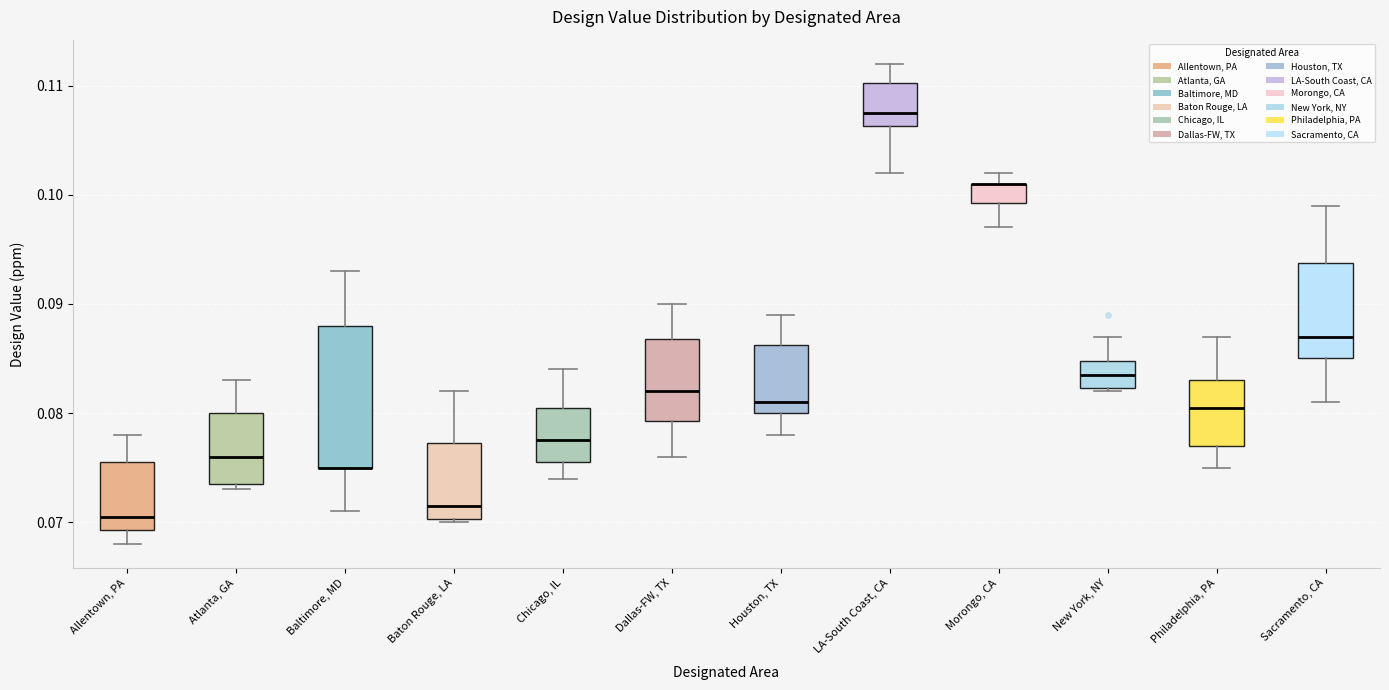

Comparing the boxes themselves (not the whiskers), which one is the tallest?

Baltimore, MD